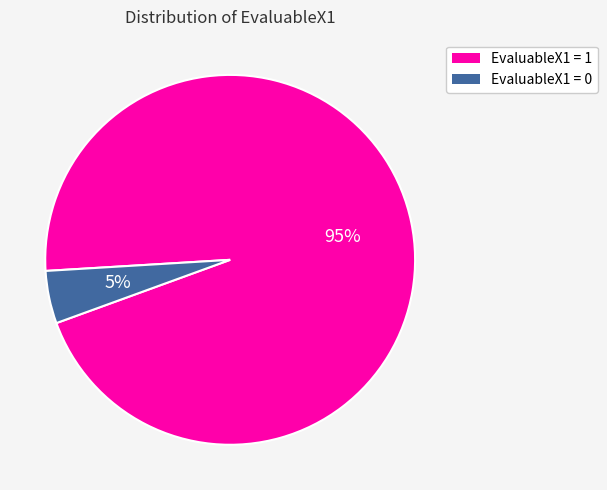

Rank the categories by value from lowest to highest.

EvaluableX1 = 0, EvaluableX1 = 1